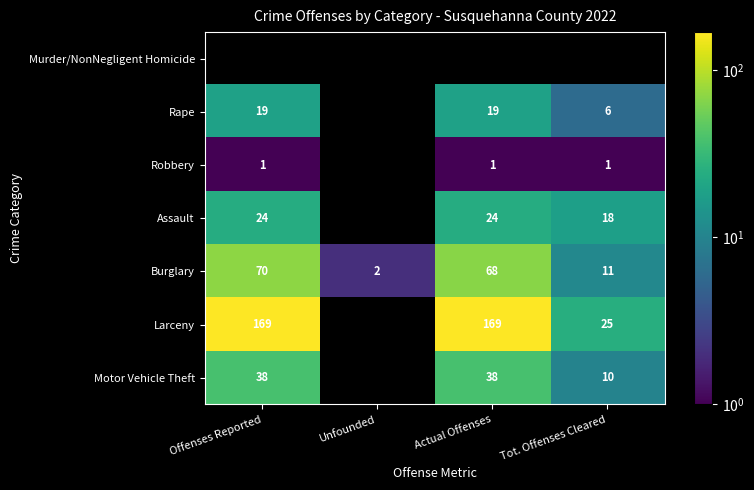

List the labels in order of Burglary value, largest first.

Offenses Reported, Actual Offenses, Tot. Offenses Cleared, Unfounded